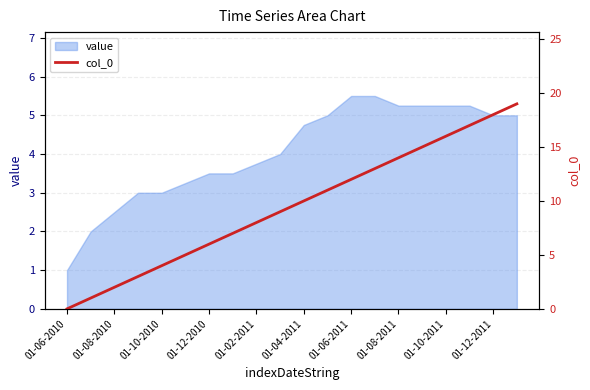

What is the maximum value for value?

5.5